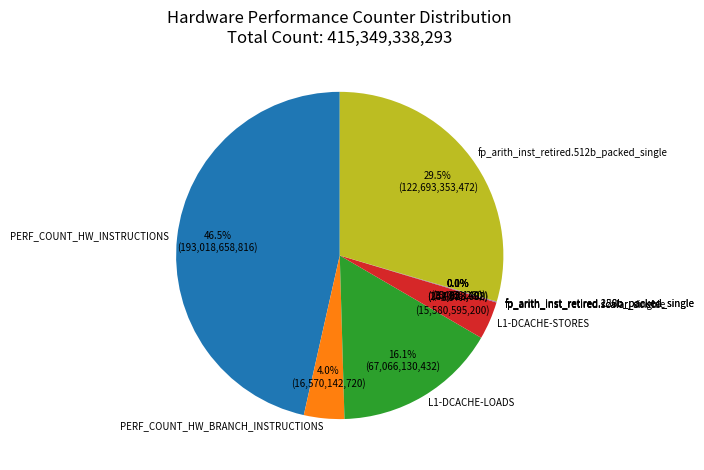

To the nearest percent, what percentage of the pie is L1-DCACHE-STORES?

4%